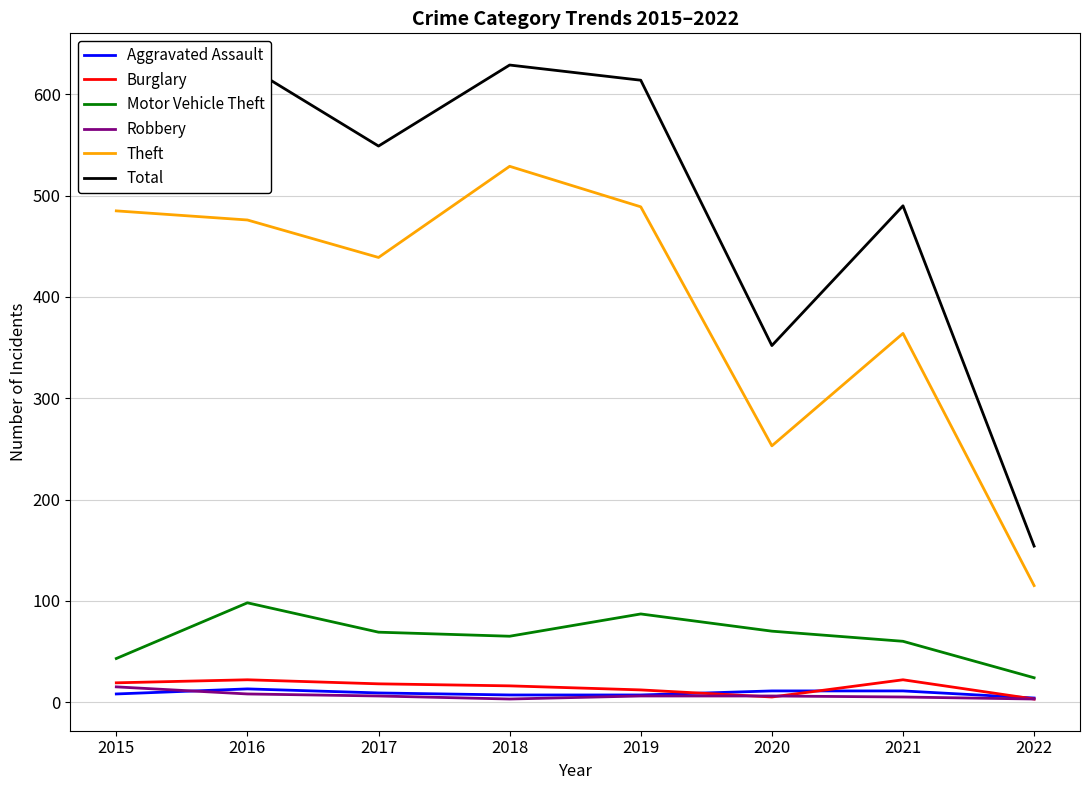

What is the difference between the second highest and minimum values in the Robbery series?

5